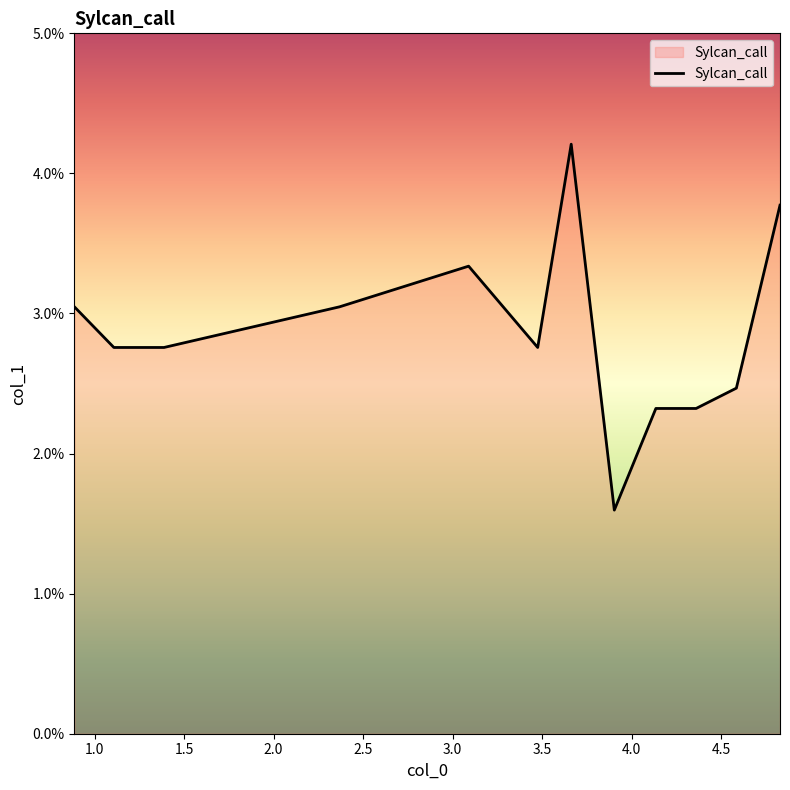

What is the sum of all values?

0.3